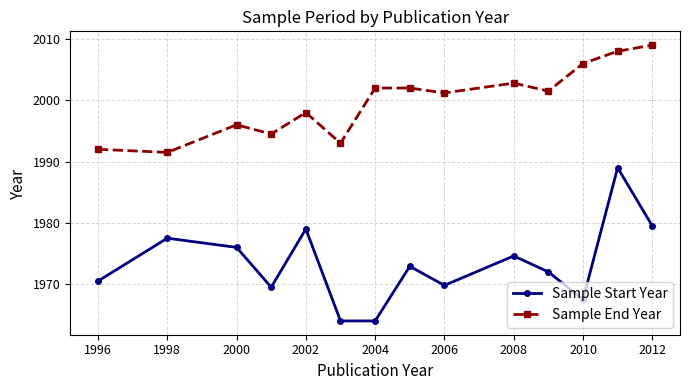

True or false: Sample End Year and Sample Start Year cross at least once.

False